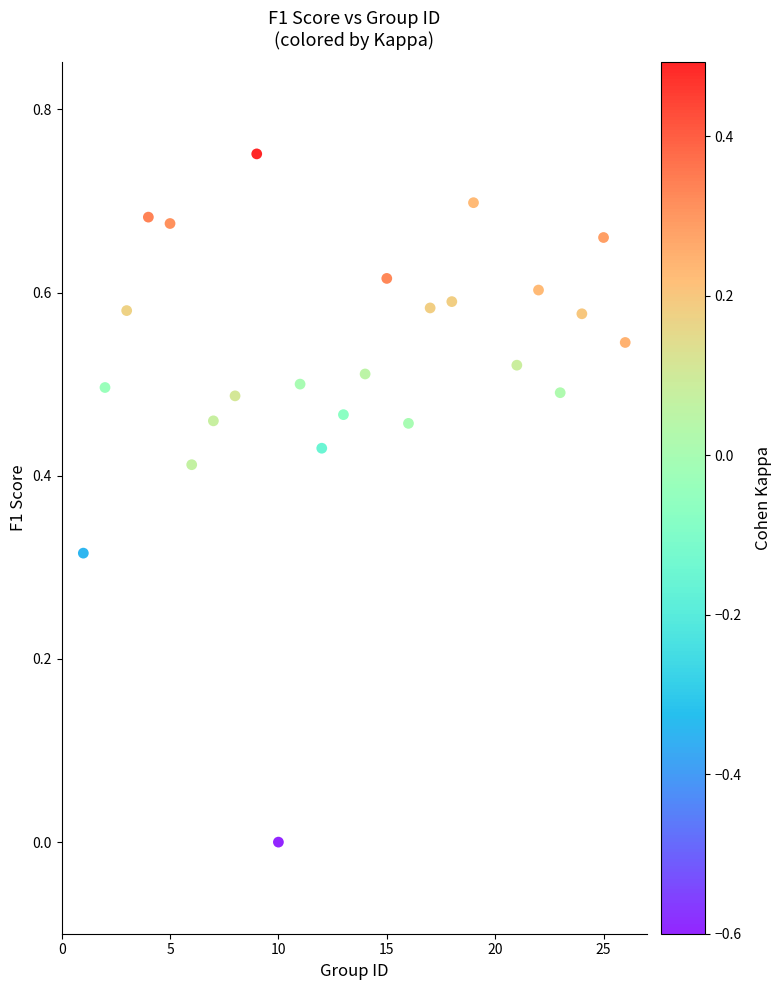

What is the range of X values (max minus min)?

25.0